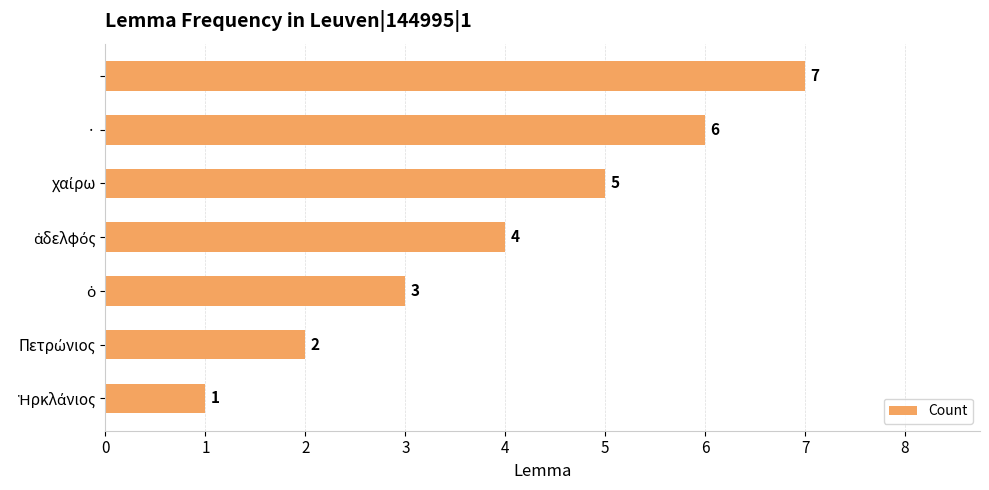

What is the difference between the second highest and minimum values?

5